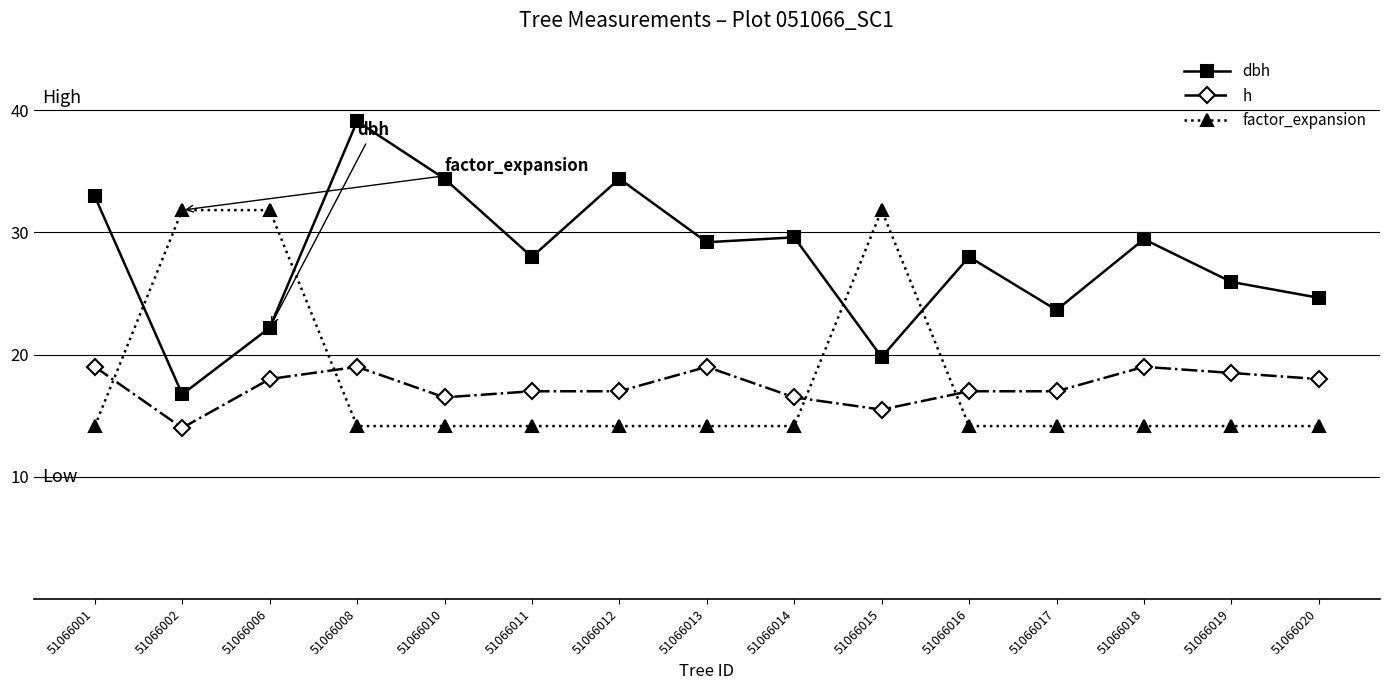

Which series has the largest total across all categories?

dbh